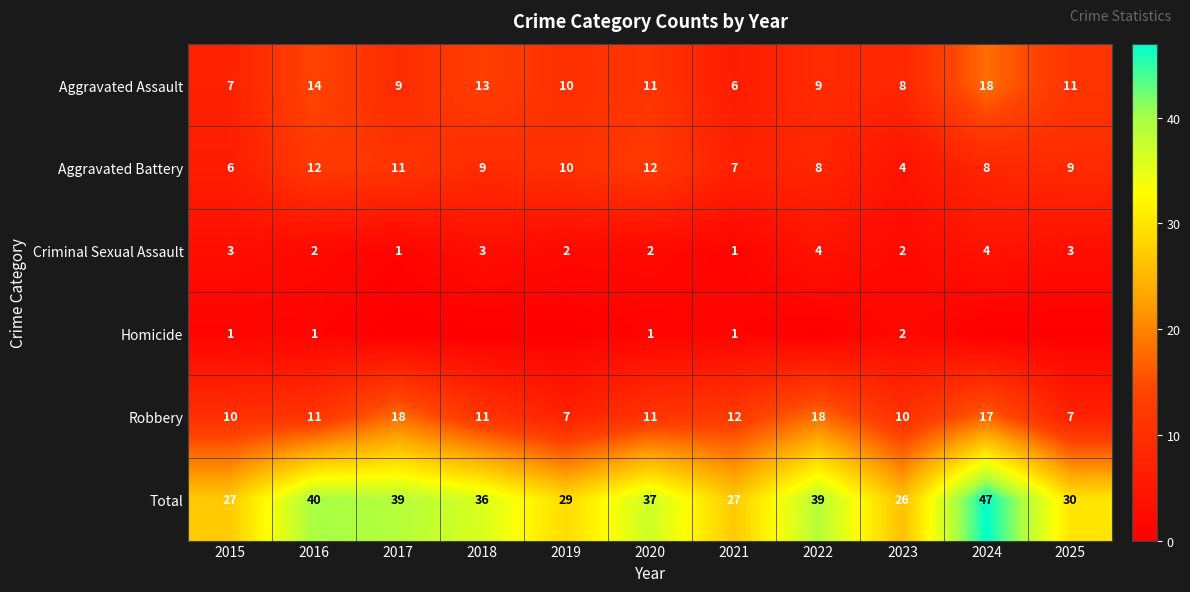

Where is Robbery nearest to the value 12?

2021